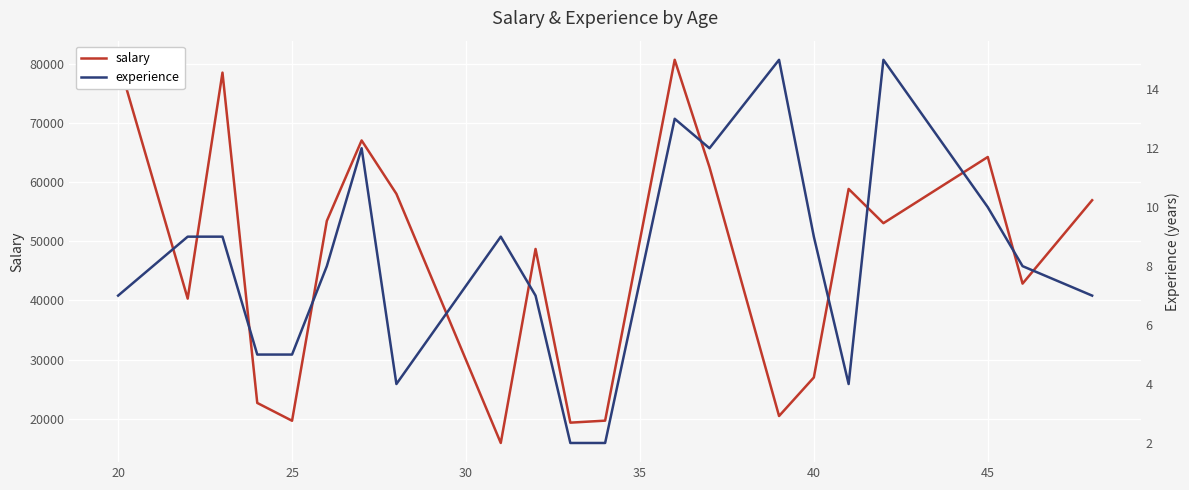

What is the minimum value for salary?

15892